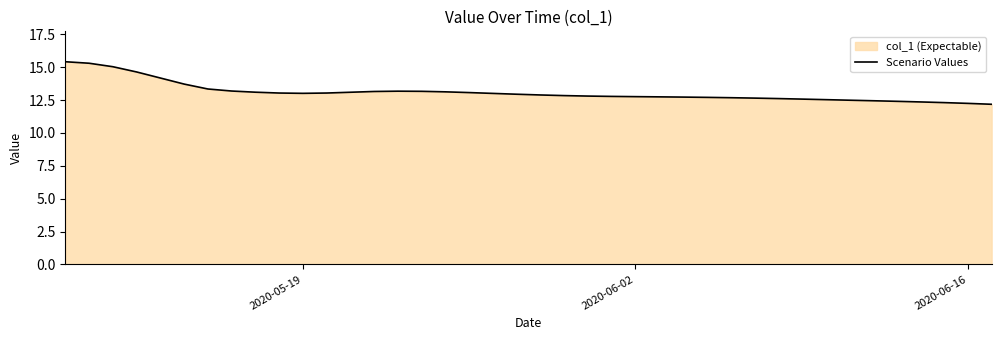

What is the difference between the maximum and minimum values?

3.2